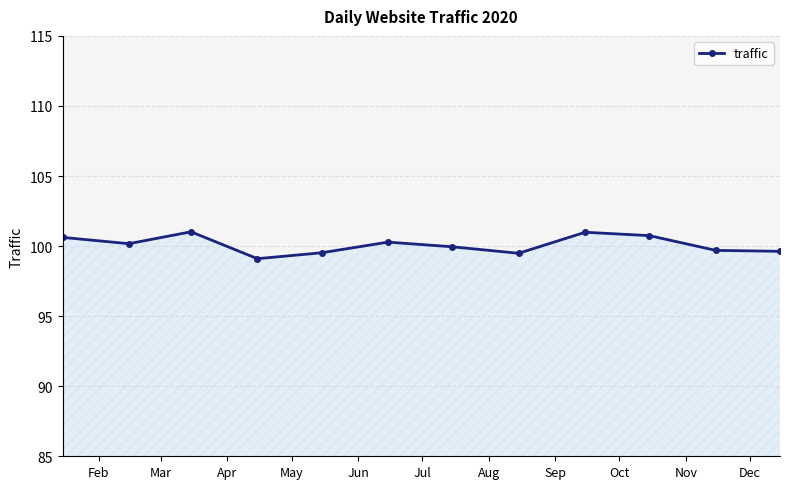

What is the difference between the maximum and minimum values?

1.9